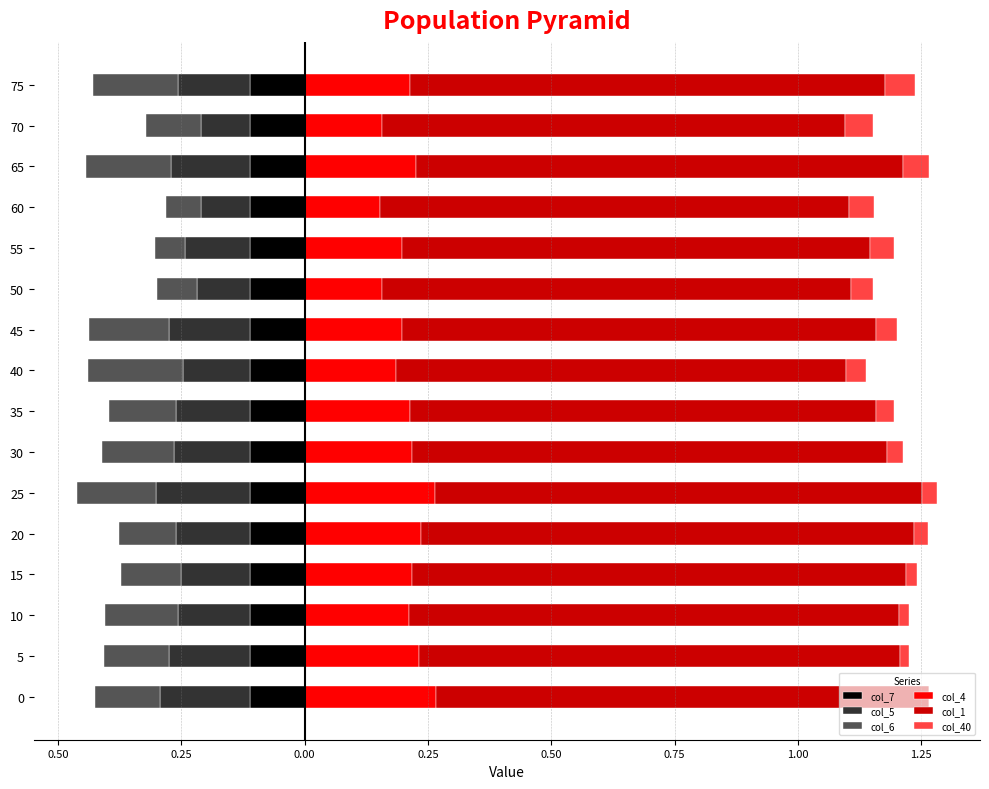

Which series has the widest spread of values?

col_6